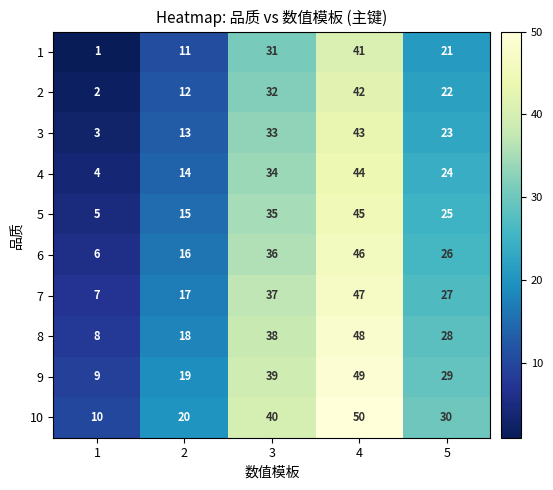

Rank the series at 4 from highest to lowest value.

10, 9, 8, 7, 6, 5, 4, 3, 2, 1